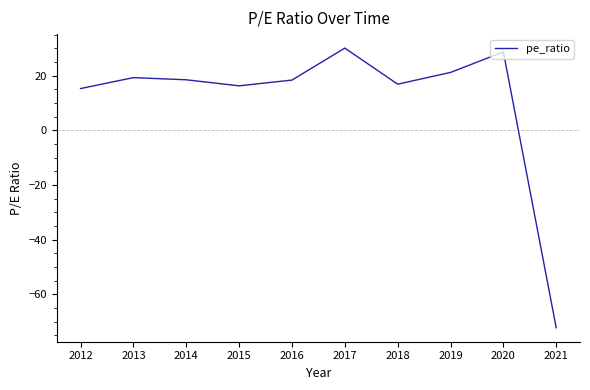

What is the maximum value shown in the chart?

30.1